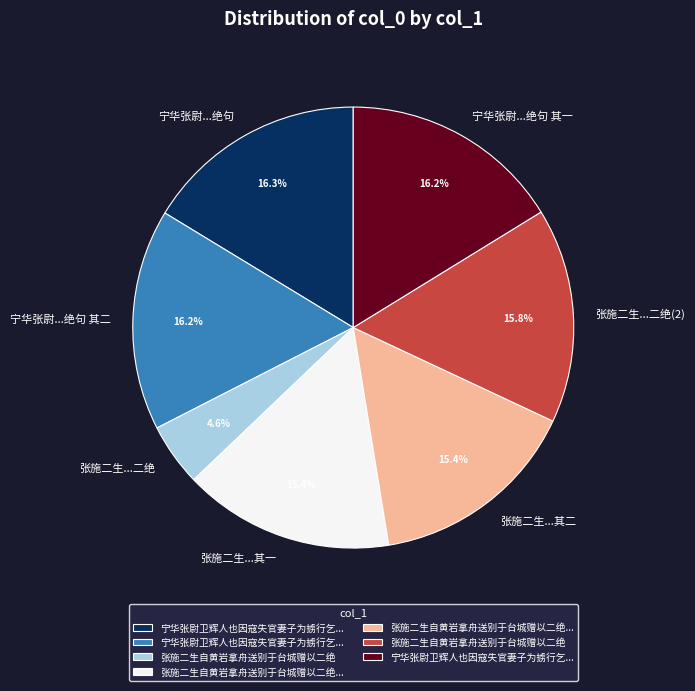

How much of the chart is everything except 张施二生...二绝?

95.4%